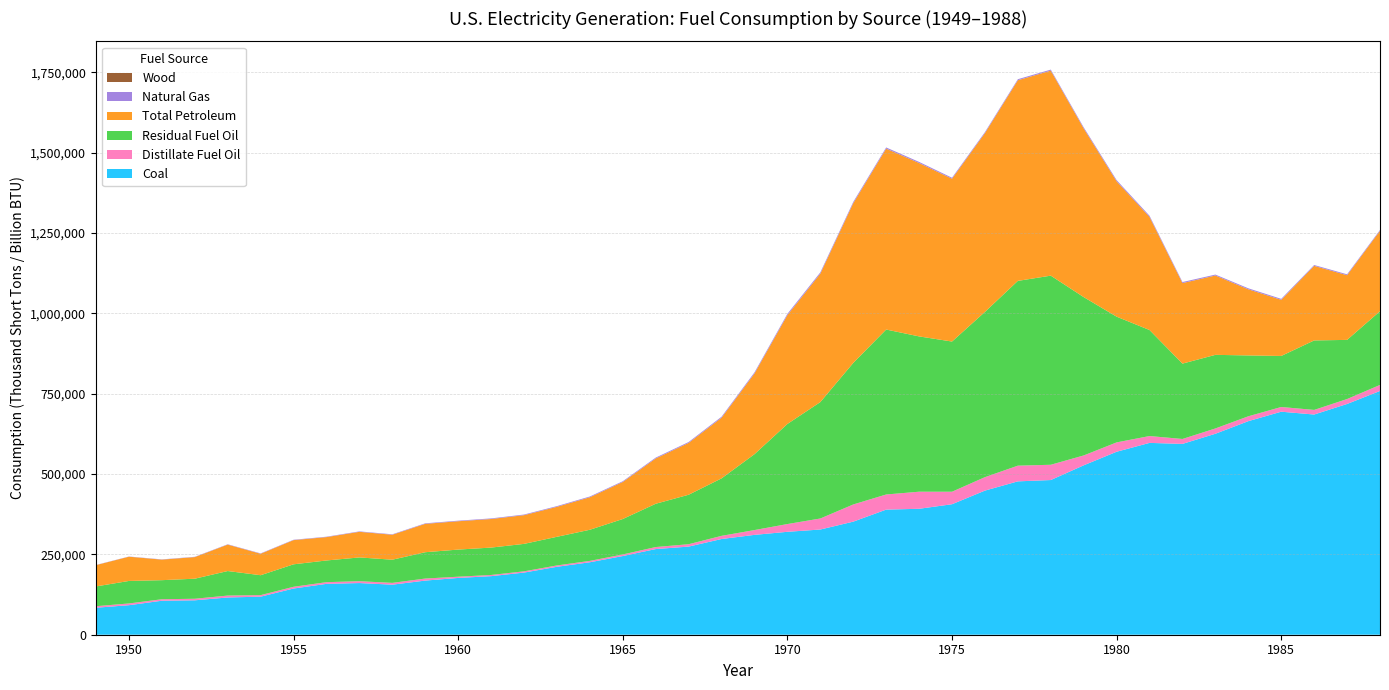

Reading left to right, what are all the values shown in this chart?

Coal: 83963.4	91870.8	105768.0	107071.2	115897.2	118384.7	143759.2	158279.0	160769.2	155724.2	168423.2	176685.4	182185.1	193315.9	211332.5	225425.5	244788.1	266476.8	274184.5	297779.1	310640.9	320181.7	327300.6	351767.8	389211.6	391810.8	405962.4	448371.0	477126.0	481234.8	527051.2	569273.7	596796.8	593665.6	625211.3	664399.1	693840.8	685055.8	717894.2	758371.6
Distillate Fuel Oil: 4767.0	5423.0	4598.0	4833.0	5913.0	4799.0	5412.0	5228.0	5730.0	5584.0	6346.0	3823.8	3708.0	3909.8	4233.1	4310.2	4928.2	6310.5	7392.6	9830.1	14961.3	24123.2	34283.4	53464.5	47058.1	53127.7	38906.9	41843.5	48836.6	47520.3	30691.1	29051.5	21313.0	15336.7	16512.3	15190.2	14634.7	14325.9	15366.9	18769.0
Residual Fuel Oil: 61534.0	69998.0	59347.0	62385.0	76325.0	61946.0	69862.0	67483.0	73963.0	72083.0	81917.0	84371.2	85204.1	85384.2	89080.5	96830.7	110274.4	134638.3	153885.6	178811.7	236065.7	311380.6	362187.1	440294.2	513189.7	483145.8	467221.5	514076.7	574868.6	588318.7	492605.9	391162.7	329798.3	234434.1	228984.2	189288.5	158779.0	216156.5	184011.1	229326.7
Total Petroleum: 66301.0	75421.0	63945.0	67218.0	82238.0	66745.0	75274.0	72711.0	79693.0	77667.0	88263.0	88195.0	88912.2	89294.0	93313.6	101141.0	115202.6	140948.9	161278.2	188641.9	251026.9	338685.9	399496.4	496895.1	562781.4	539398.6	506479.2	556260.5	624192.8	637830.4	524636.5	421110.2	351805.6	250517.5	246803.8	205736.3	174570.5	232045.9	201115.9	250140.7
Natural Gas: 550.1	628.9	763.9	910.1	1034.3	1165.5	1153.3	1239.3	1336.1	1372.9	1628.5	1724.8	1825.1	1966.0	2144.5	2322.9	2321.1	2609.9	2746.4	3147.9	3487.6	3931.9	3976.0	3976.9	3660.2	3443.4	3157.7	3080.9	3191.2	3188.4	3490.5	3681.6	3640.2	3225.5	2910.8	3111.3	3044.1	2602.4	2844.1	2635.6
Wood: 5.8	5.5	5.3	6.4	5.0	3.2	3.2	1.7	2.0	1.9	1.7	1.5	1.3	1.3	1.3	1.5	2.8	3.5	3.3	3.9	3.3	1.4	1.2	1.4	1.4	0.7	0.2	0.9	3.2	2.0	3.1	2.9	2.6	2.0	2.3	4.8	7.8	5.1	8.2	9.7